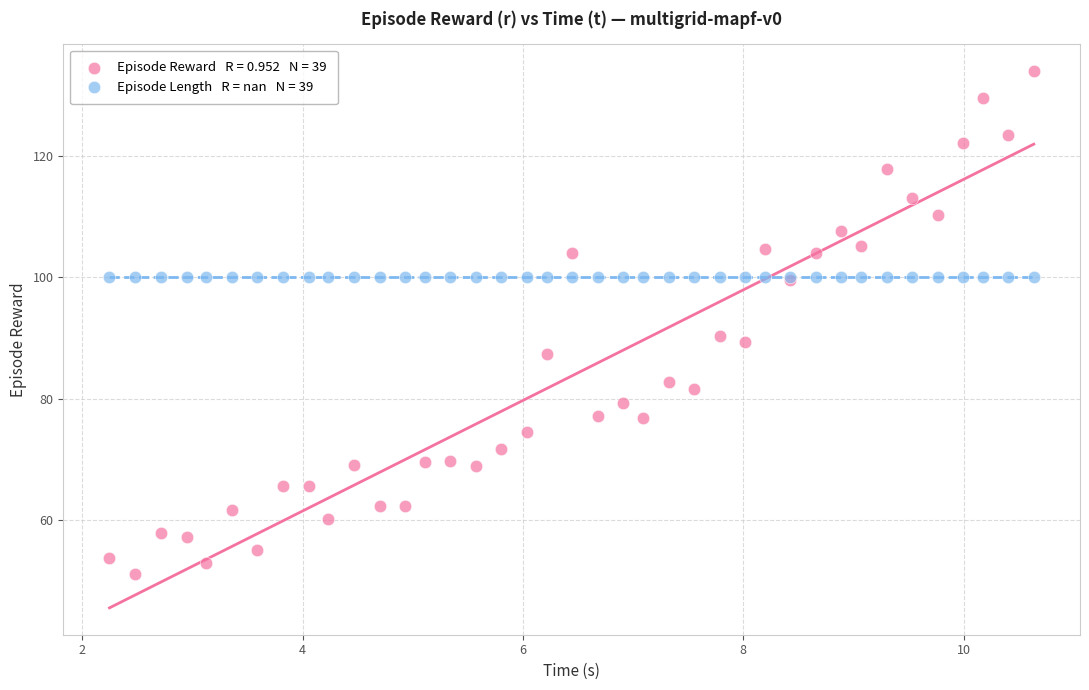

Across all series, what Y value is closest to 92?

90.4